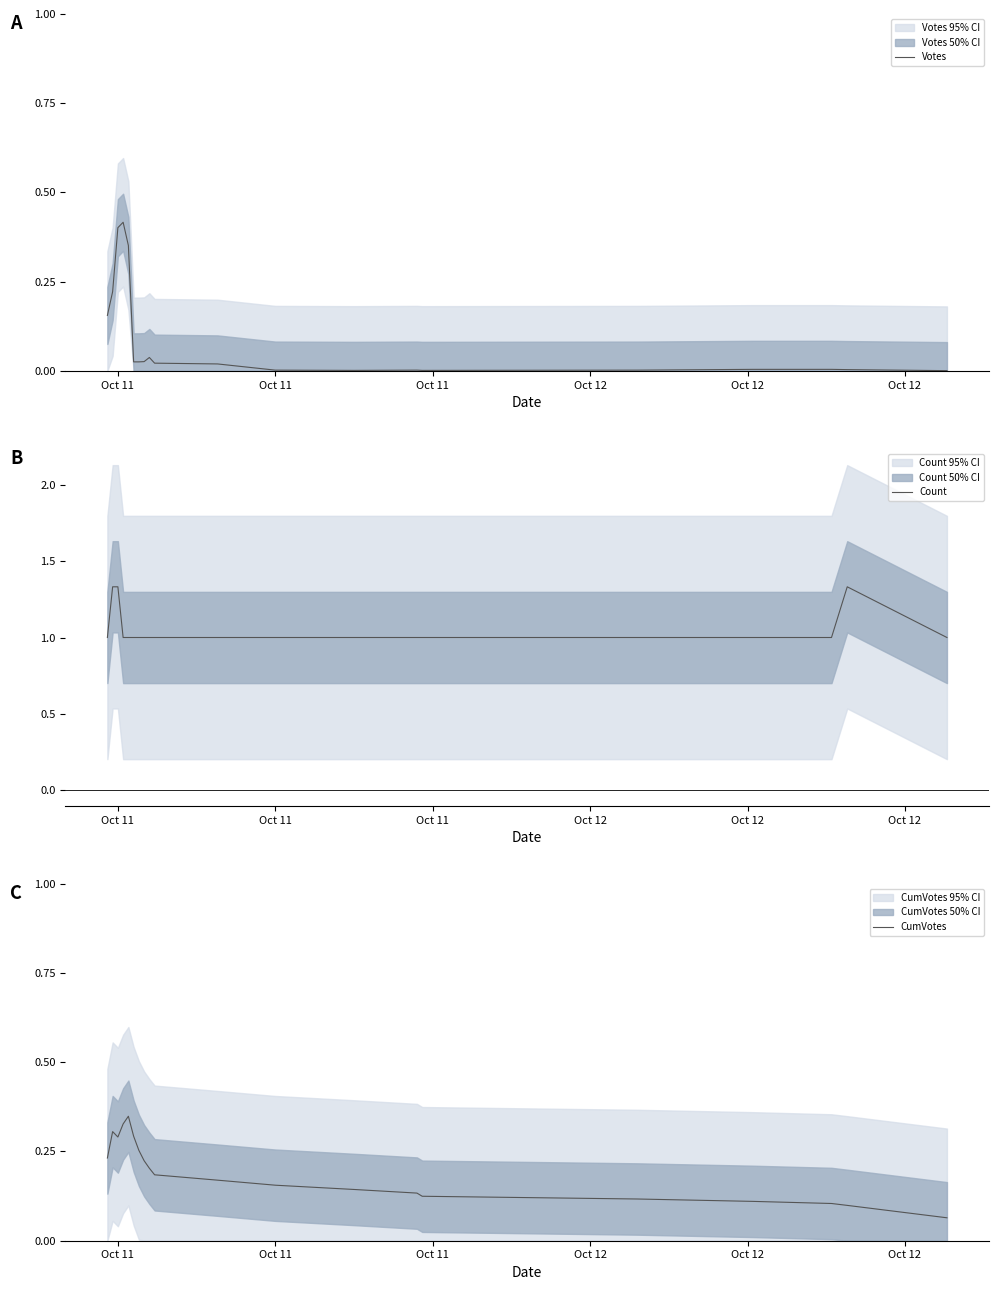

What is the minimum value for CumVotes?

0.1